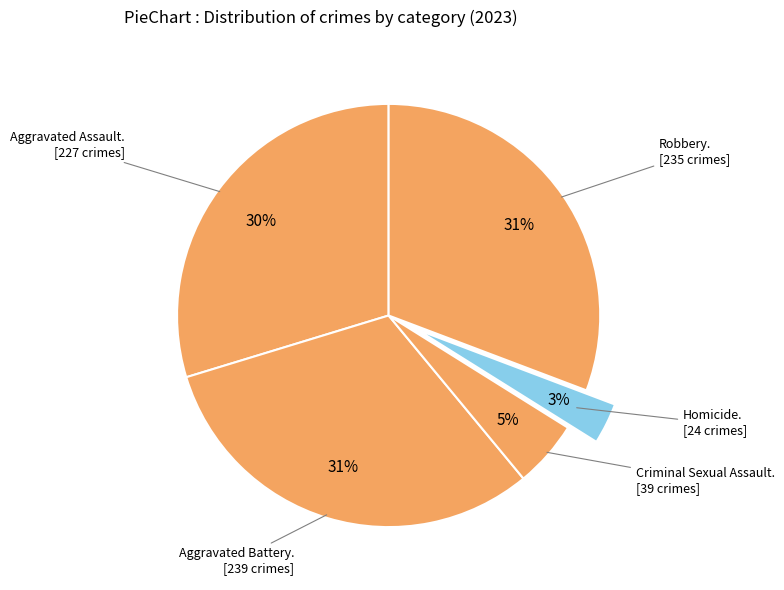

Count the number of slices in the pie.

5